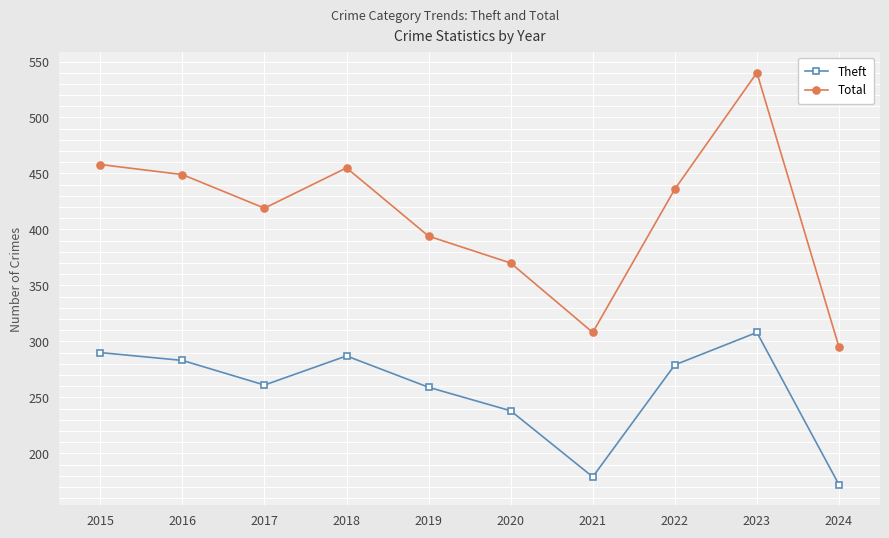

What is the difference between the maximum and minimum values in the Theft series?

136